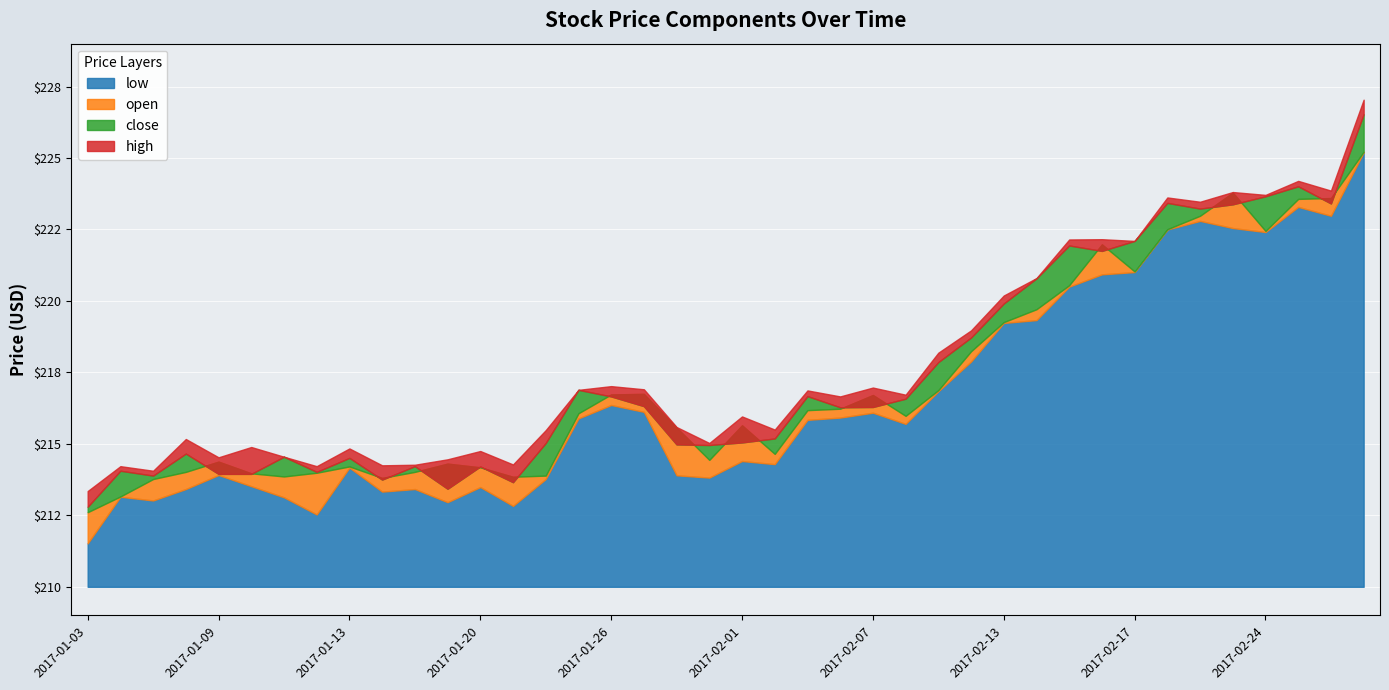

Rank the series by their average value, from highest to lowest.

high, close, open, low